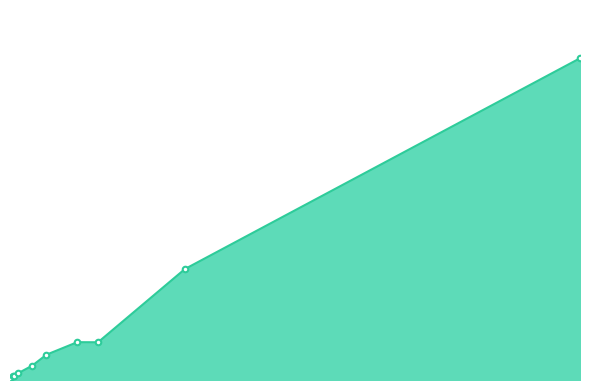

Is this an area chart (filled region under the line)?

Yes